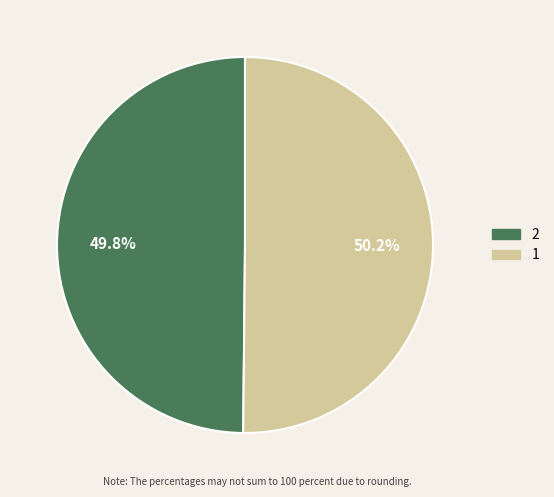

How much of the chart is everything except 2?

50.2%